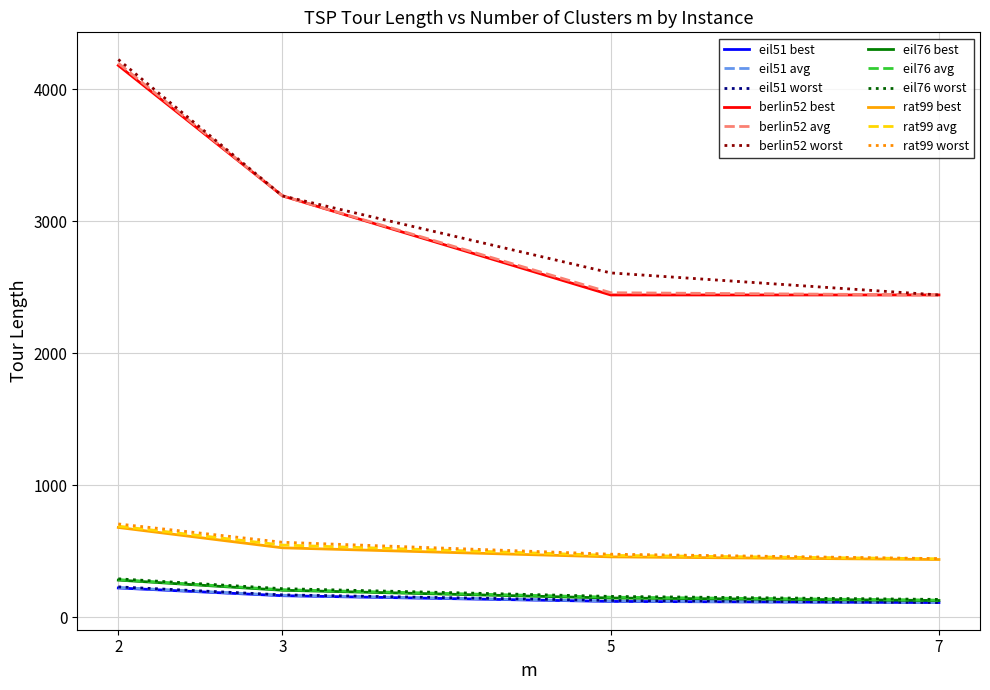

What is the maximum value shown in the chart?

4223.7